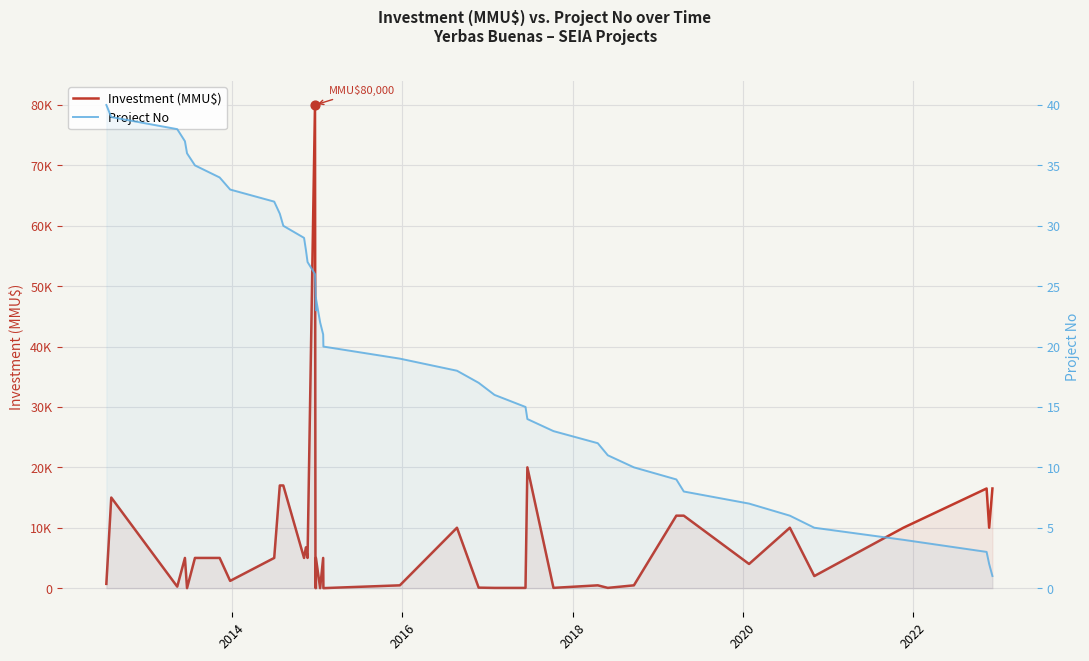

Which series contains the highest Y value?

Investment (MMU$)